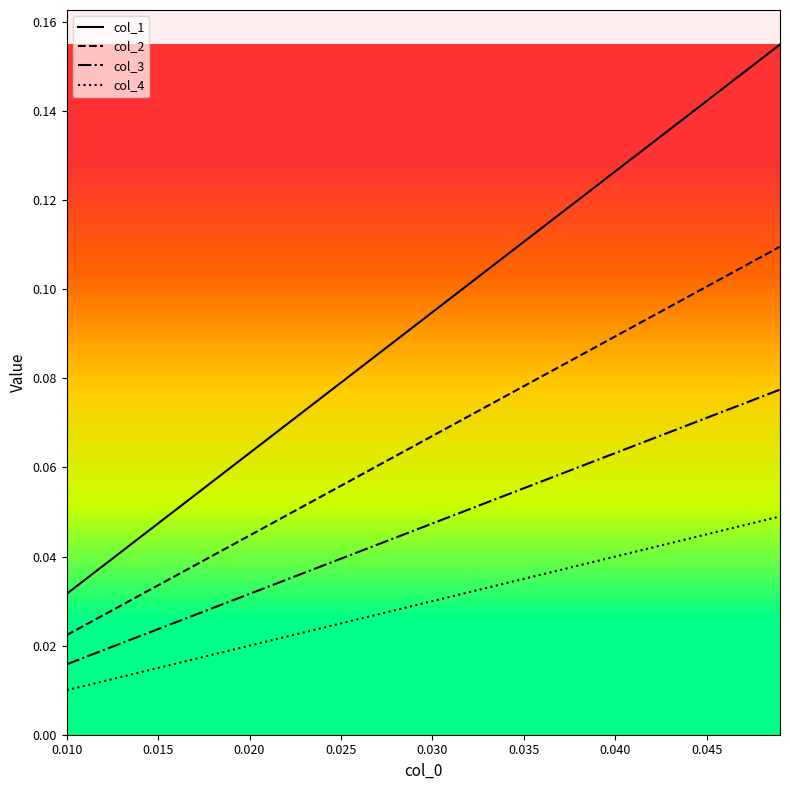

Which series has the largest range (max minus min)?

col_1